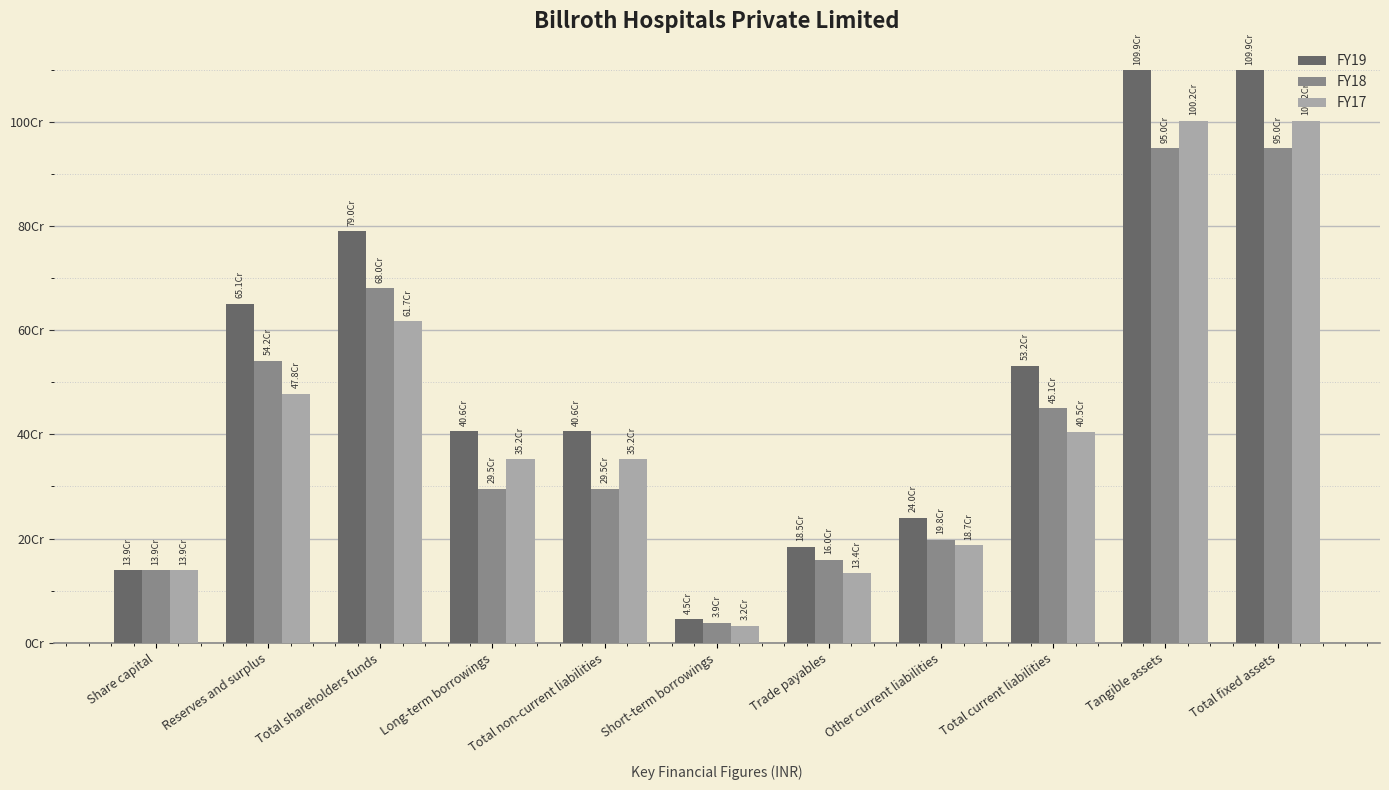

Are the bars horizontal?

No